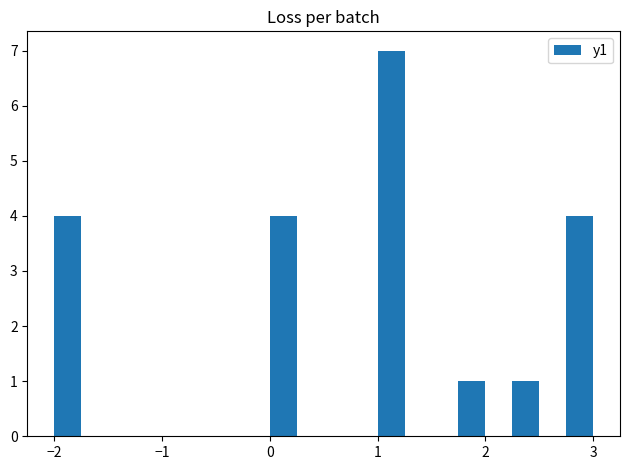

Read against the x-axis, roughly where is the centre of the tallest bar?

1.1